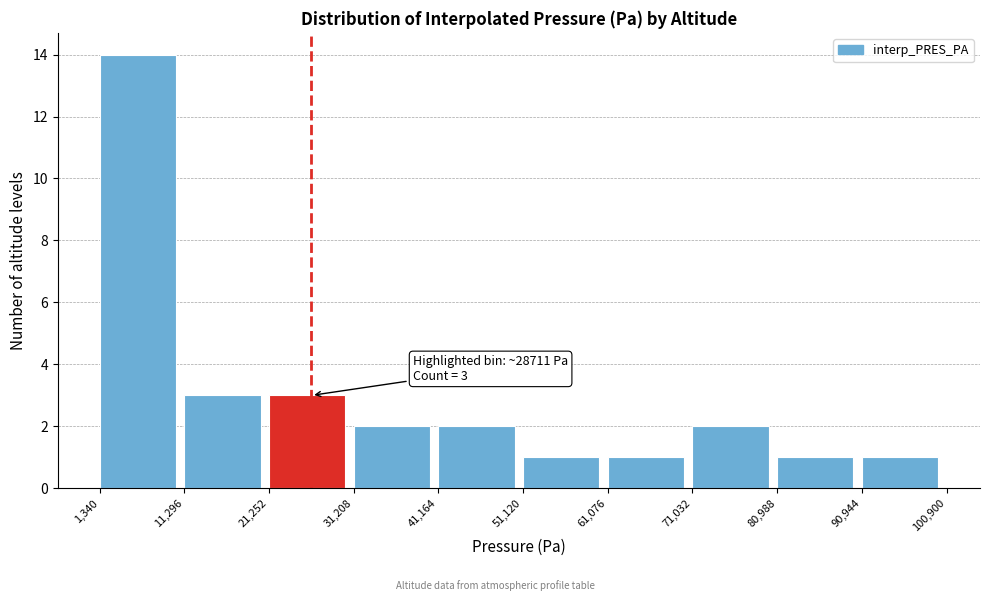

Which range on the x-axis has the tallest bar?

1,340 to 11,296